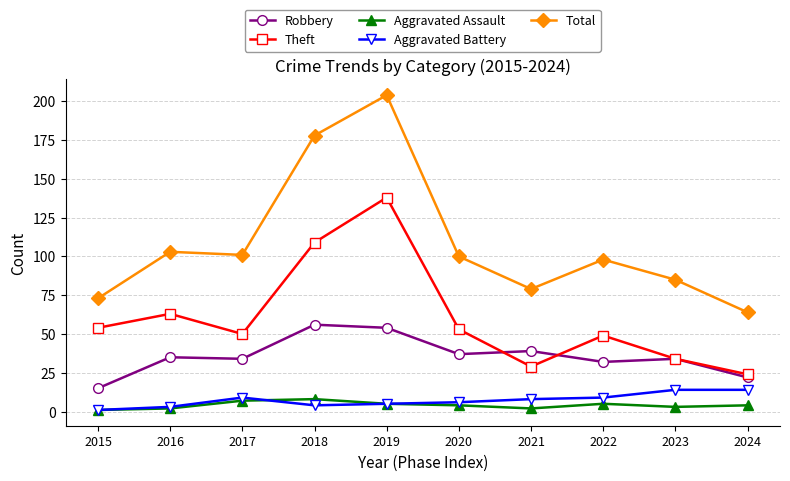

At which label is Theft closest to 81?

2016